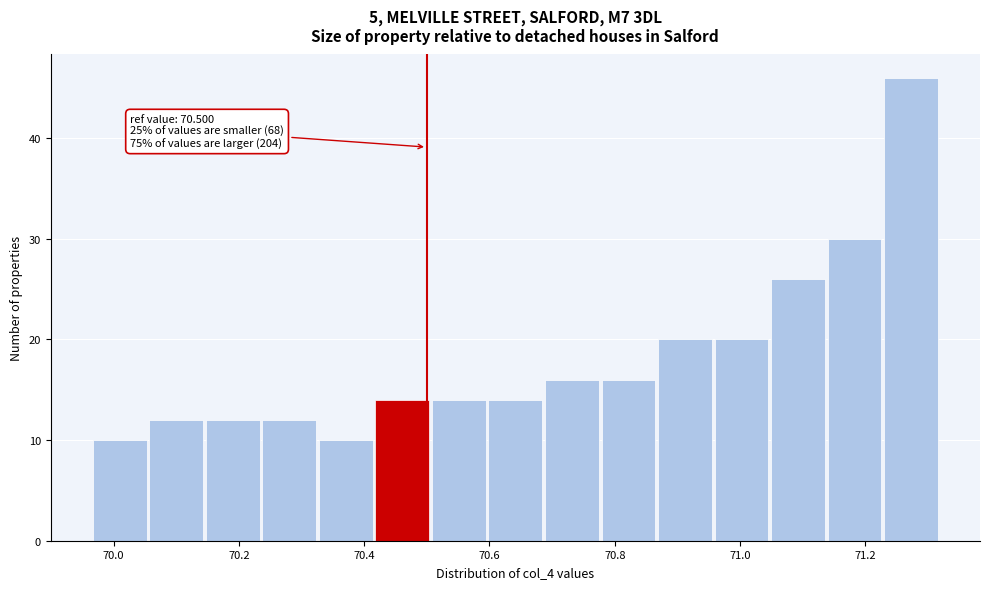

Which range on the x-axis has the tallest bar?

71.22 to 71.32